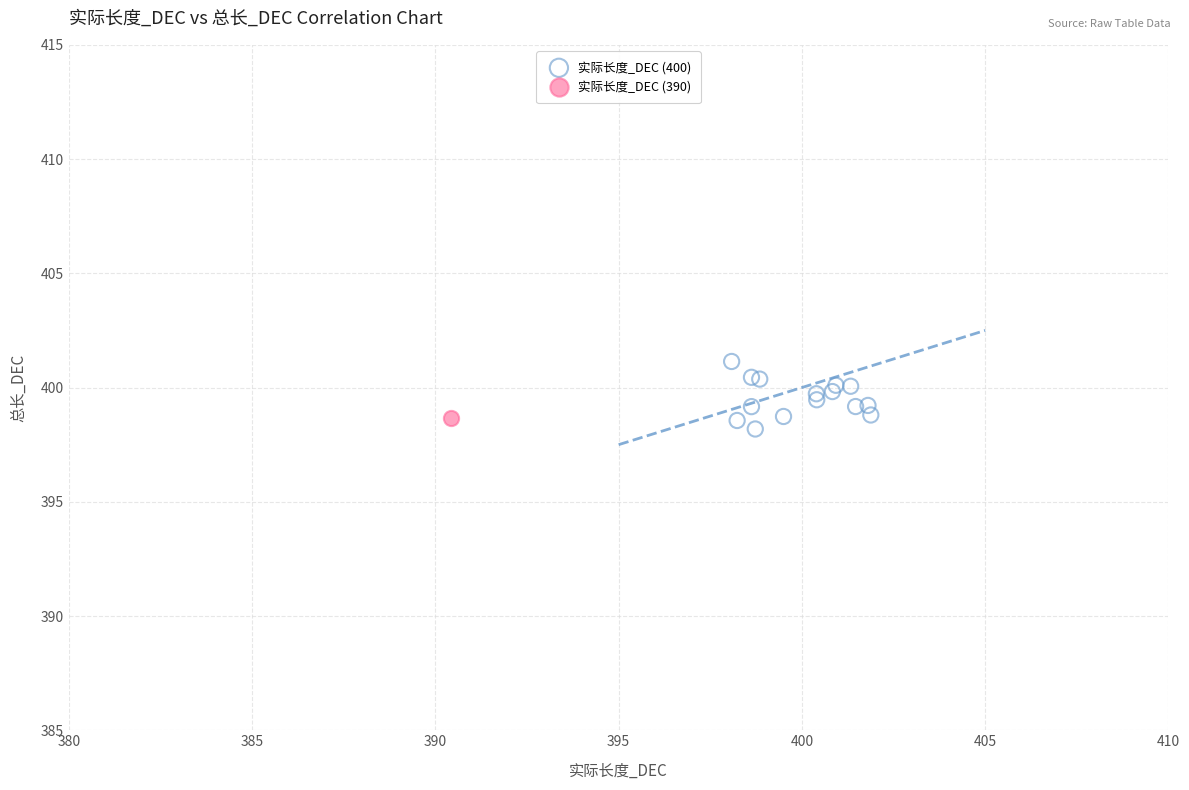

What are all the series names shown in the legend?

实际长度_DEC (400), 实际长度_DEC (390)